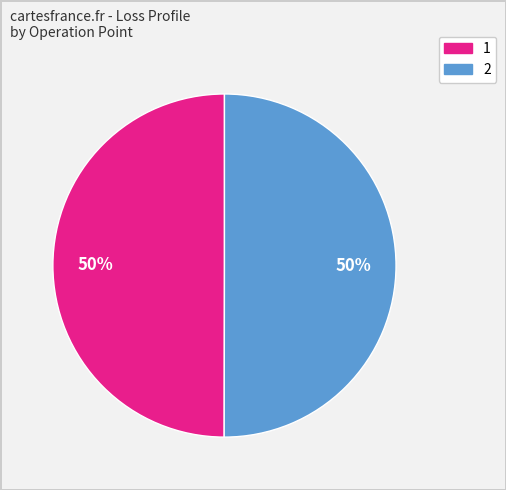

How many segments does this pie chart have?

2